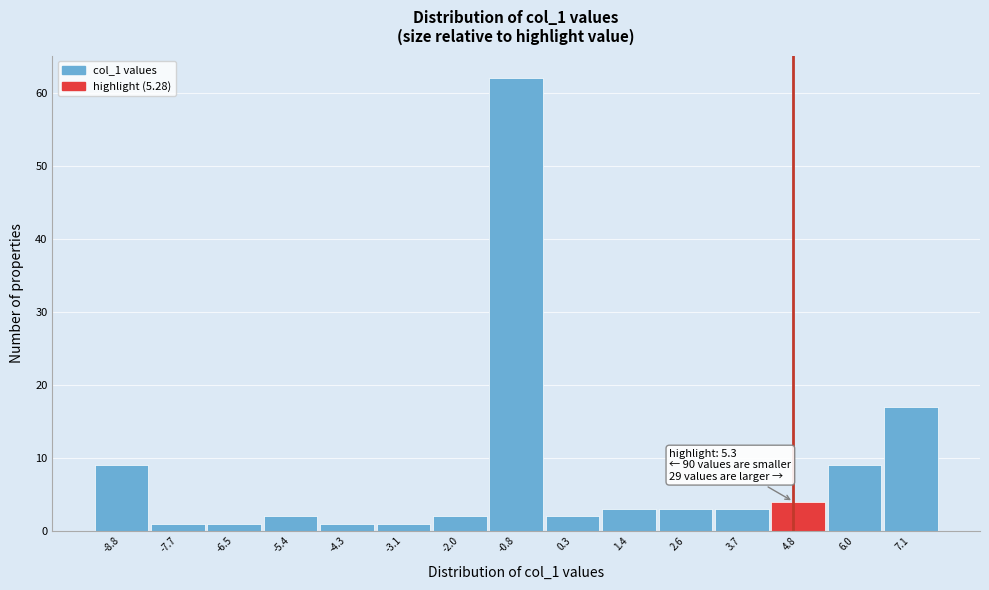

Reading left to right, transcribe all the data shown in this chart.

9	1	1	2	1	1	2	62	2	3	3	3	4	9	17